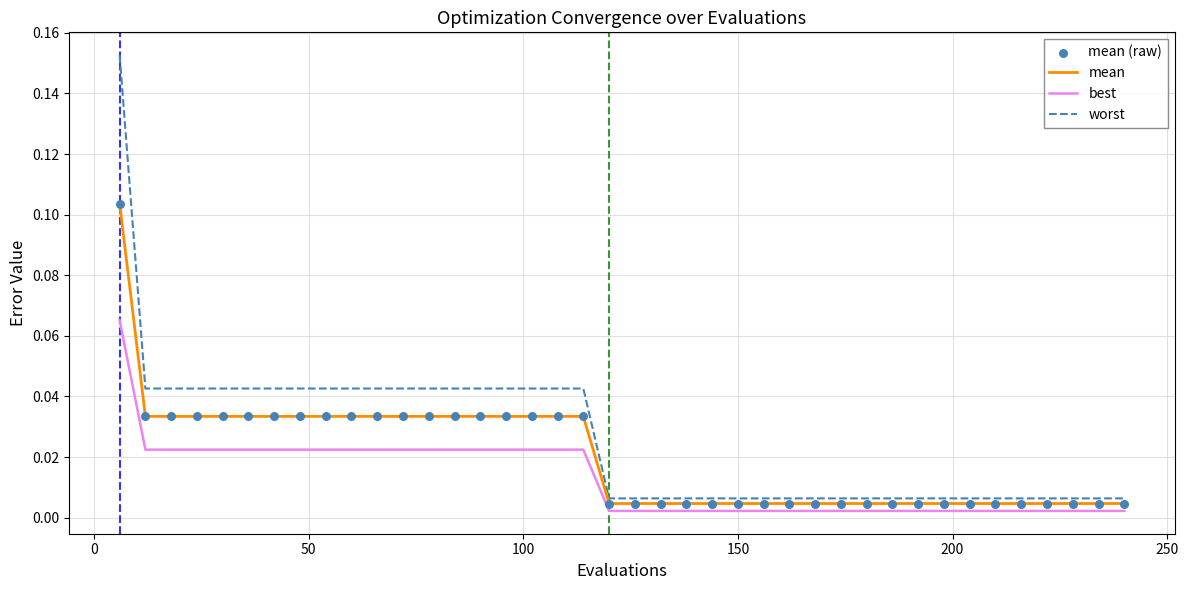

At how many categories does at least one series exceed 0?

40